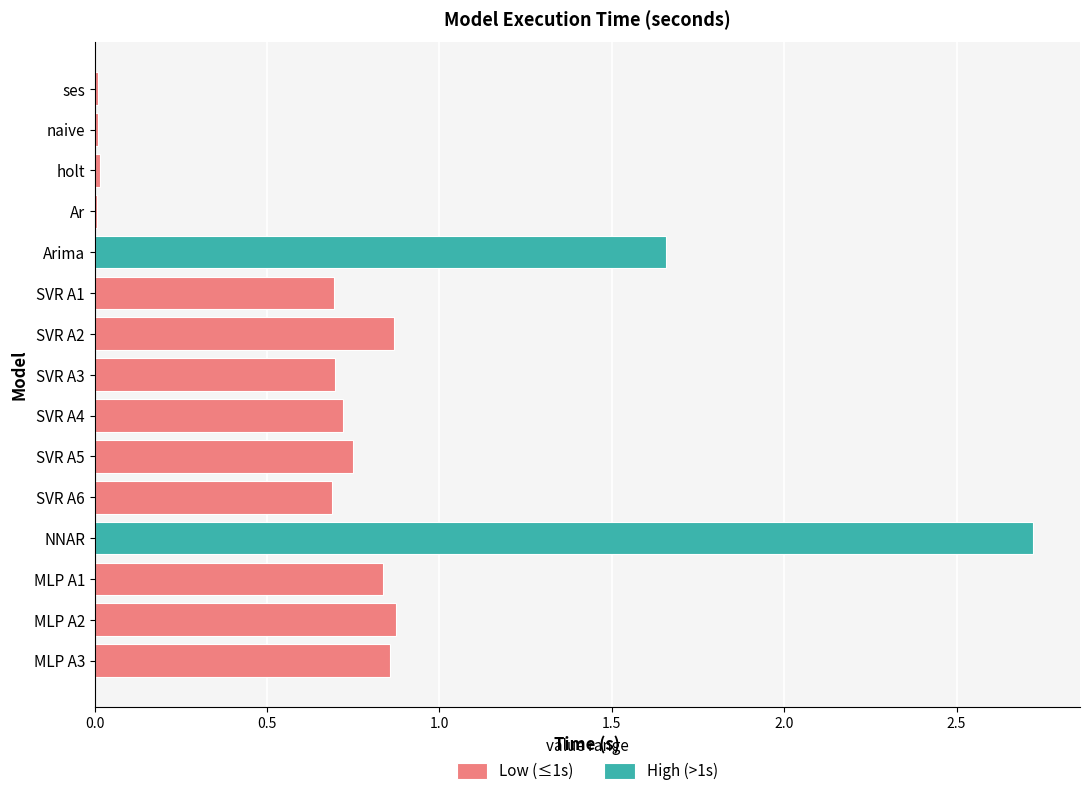

What is the difference between the second highest and second lowest values?

1.6